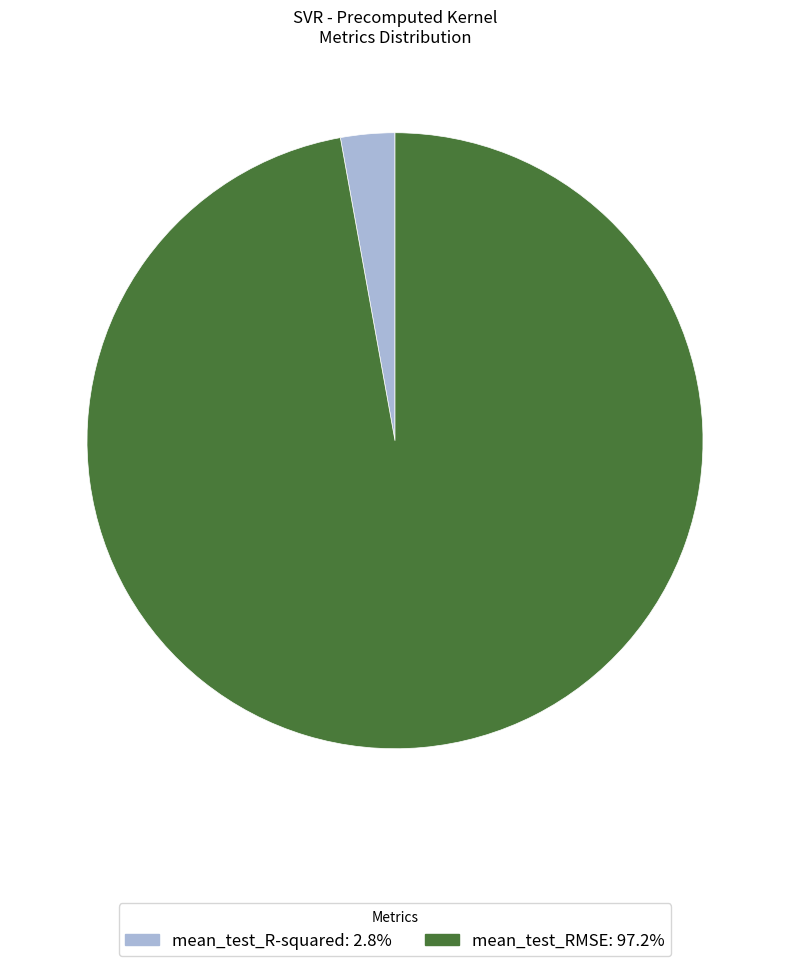

Which category has the smallest portion of the pie?

mean_test_R-squared